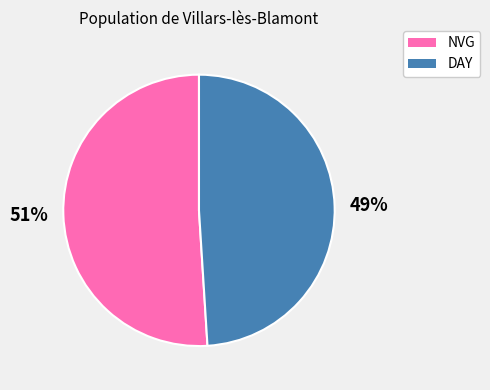

Which slice is the smallest?

DAY